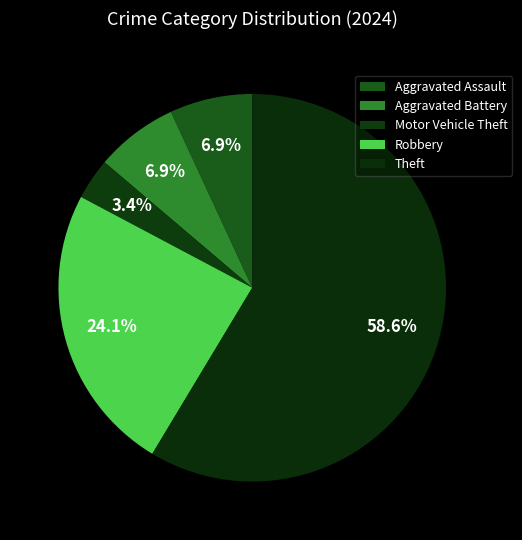

Count the number of slices in the pie.

5